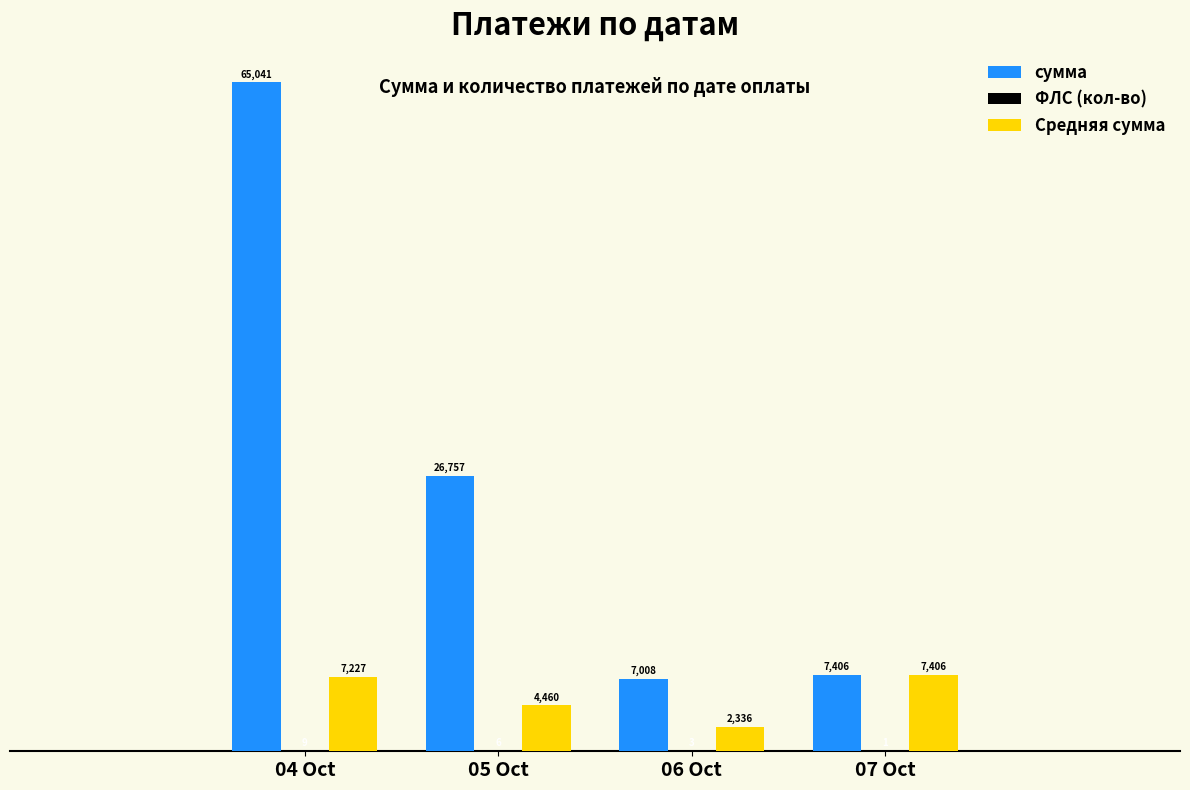

Reading left to right, list all the values displayed in this chart.

сумма: 04 Oct=65040.6	05 Oct=26757.1	06 Oct=7008.0	07 Oct=7406.3
ФЛС (кол-во): 04 Oct=9.0	05 Oct=6.0	06 Oct=3.0	07 Oct=1.0
Средняя сумма: 04 Oct=7226.7	05 Oct=4459.5	06 Oct=2336.0	07 Oct=7406.3